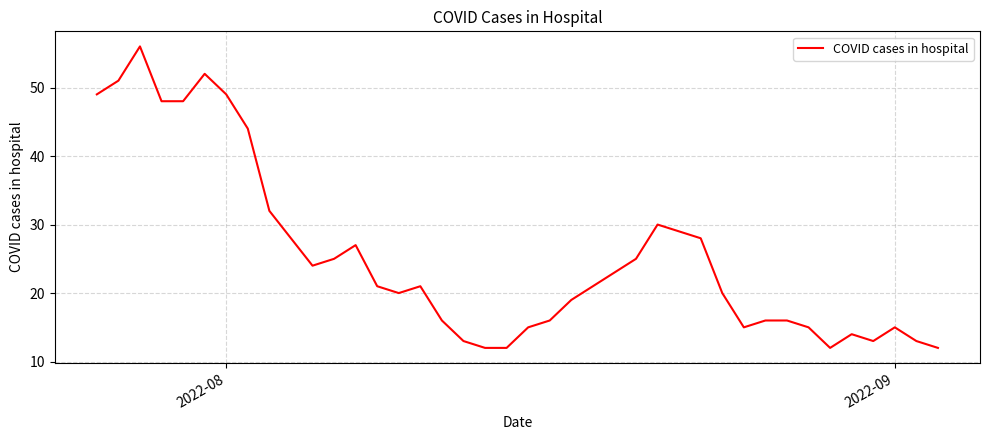

What is the greatest value displayed?

56